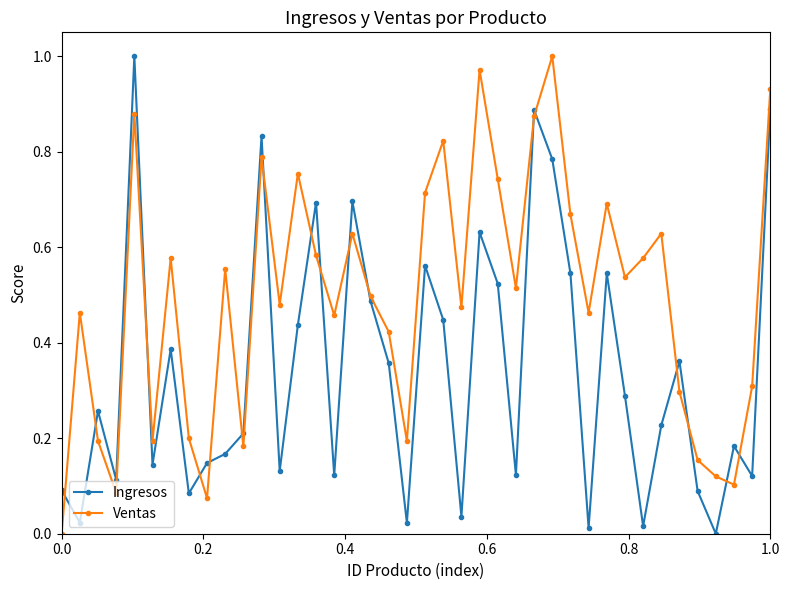

True or false: Ventas has more than 1 points higher than both neighbors.

True